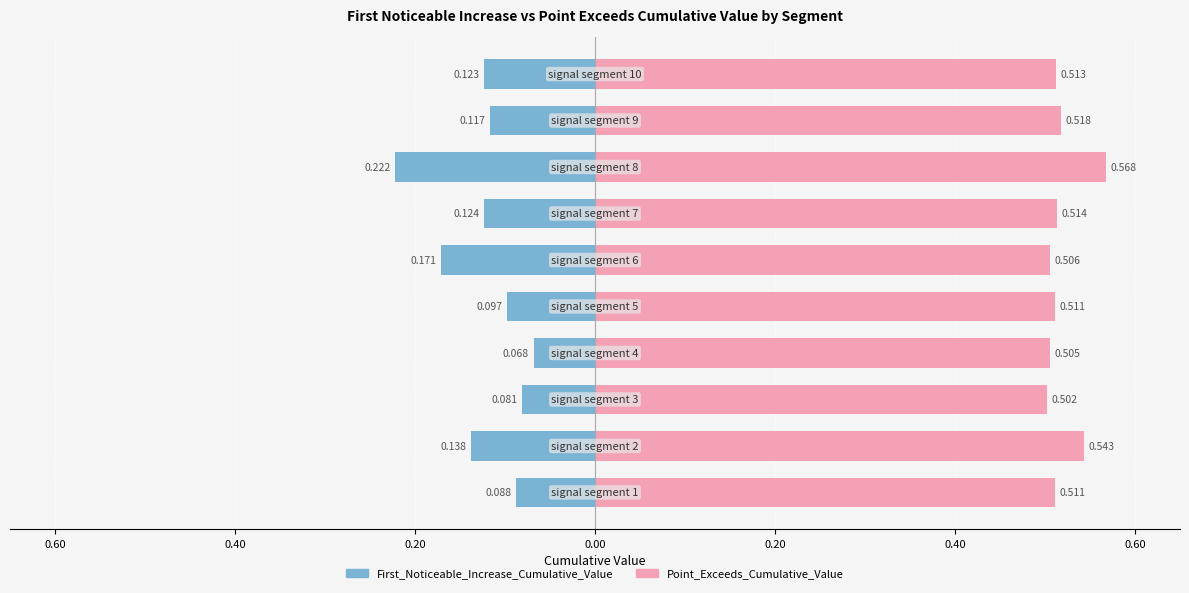

Is it true that First_Noticeable_Increase_Cumulative_Value equals -0.3 at 7?

False